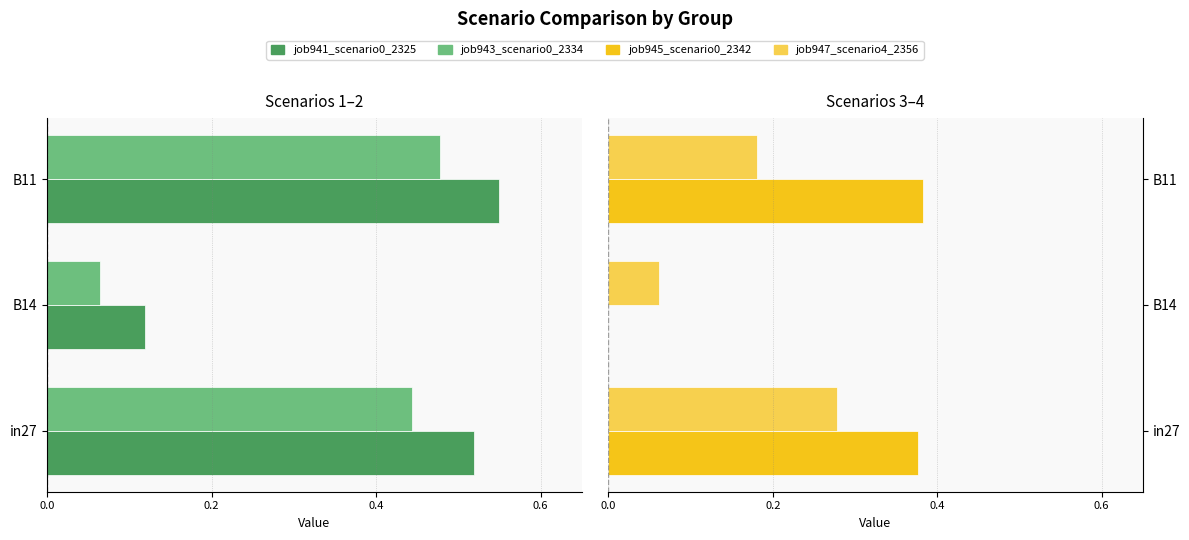

The value of job945_scenario0_2342 at B14 is 0.0. True or false?

True